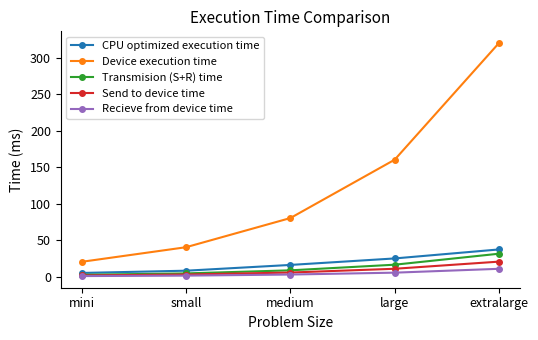

Rank the categories by Device execution time value from highest to lowest.

extralarge, large, medium, small, mini